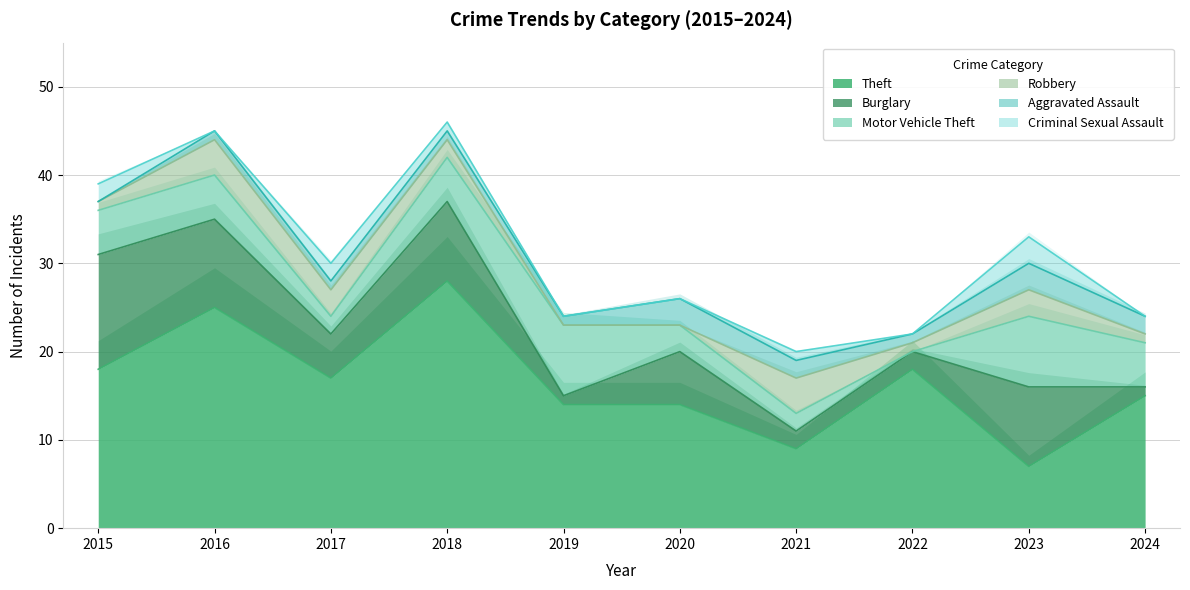

What is the spread (max minus min) of values at 2024?

15